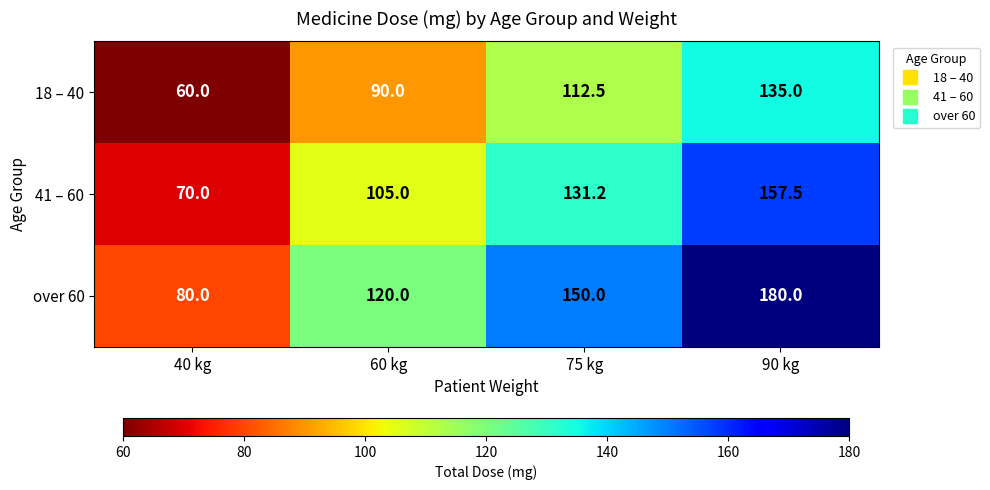

At how many categories does at least one series exceed 146?

2